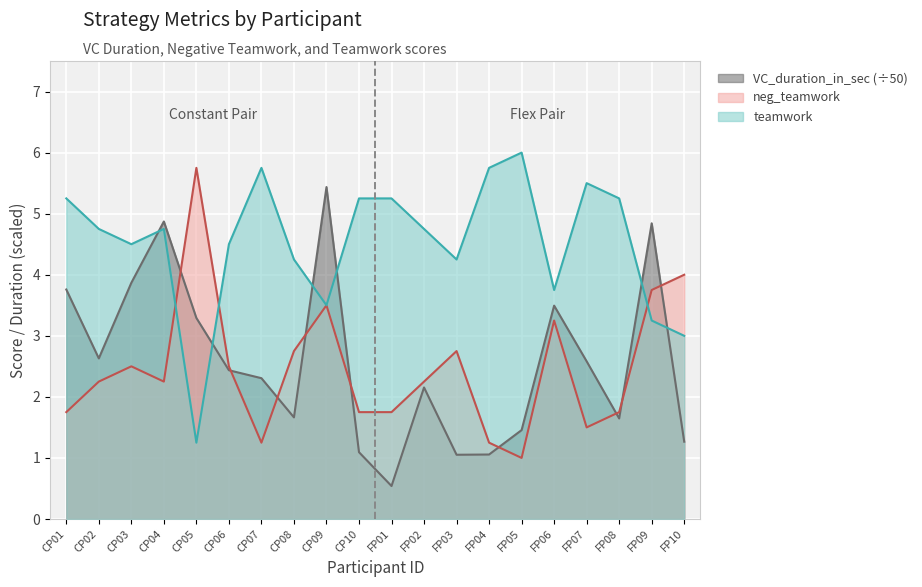

What is the greatest value displayed?

6.0